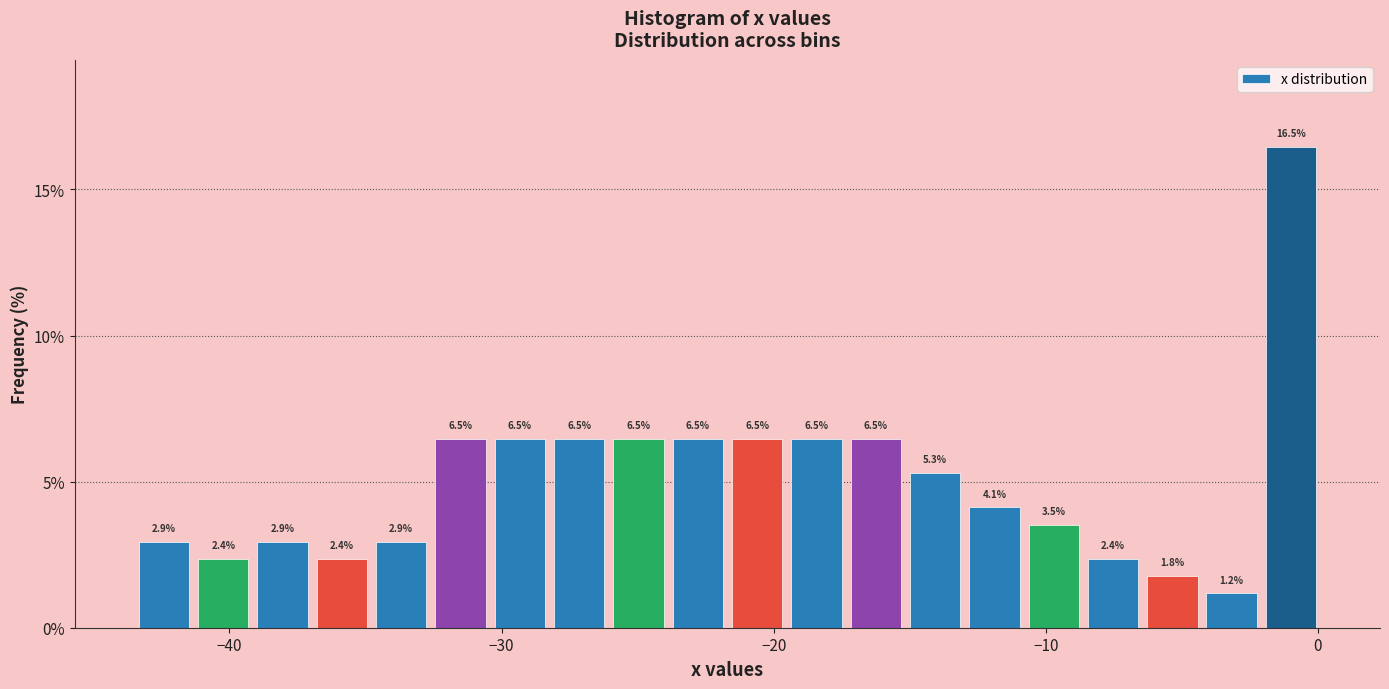

Around what value on the x-axis is the tallest bar? Give the approximate position of its centre, as read against the axis.

-1